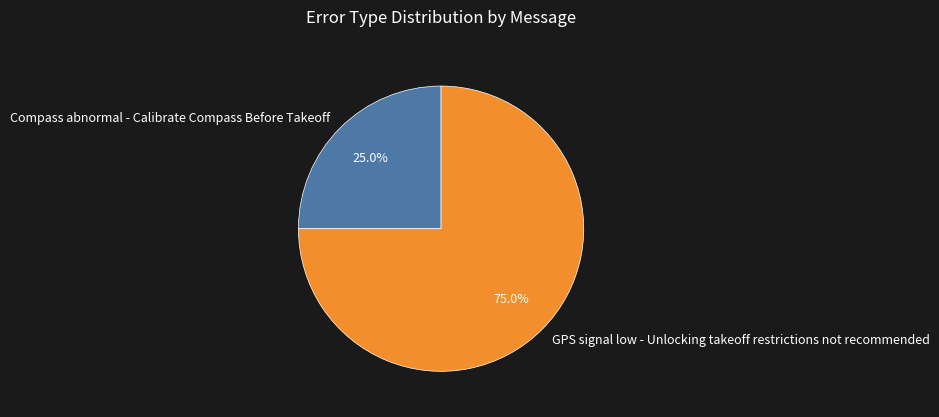

Which category has the biggest portion of the pie?

GPS signal low - Unlocking takeoff restrictions not recommended